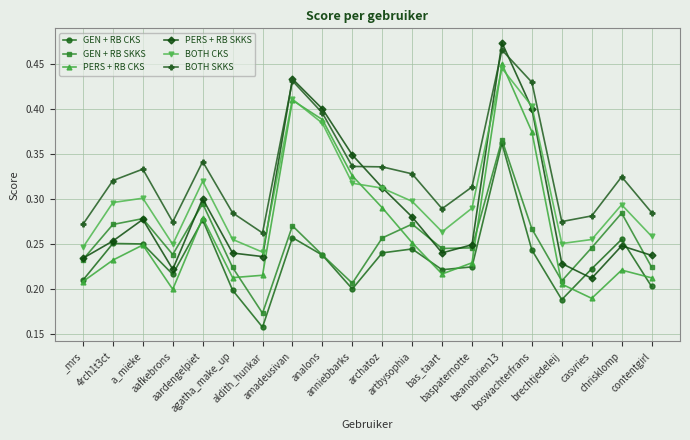

How many times do BOTH CKS and PERS + RB SKKS cross each other?

4